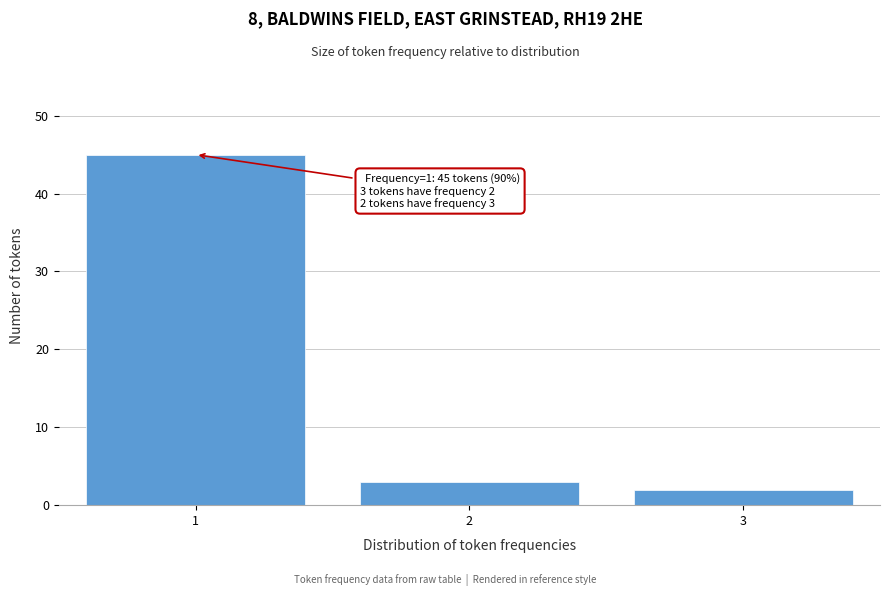

Reading right to left, transcribe all the data shown in this chart.

2	3	45